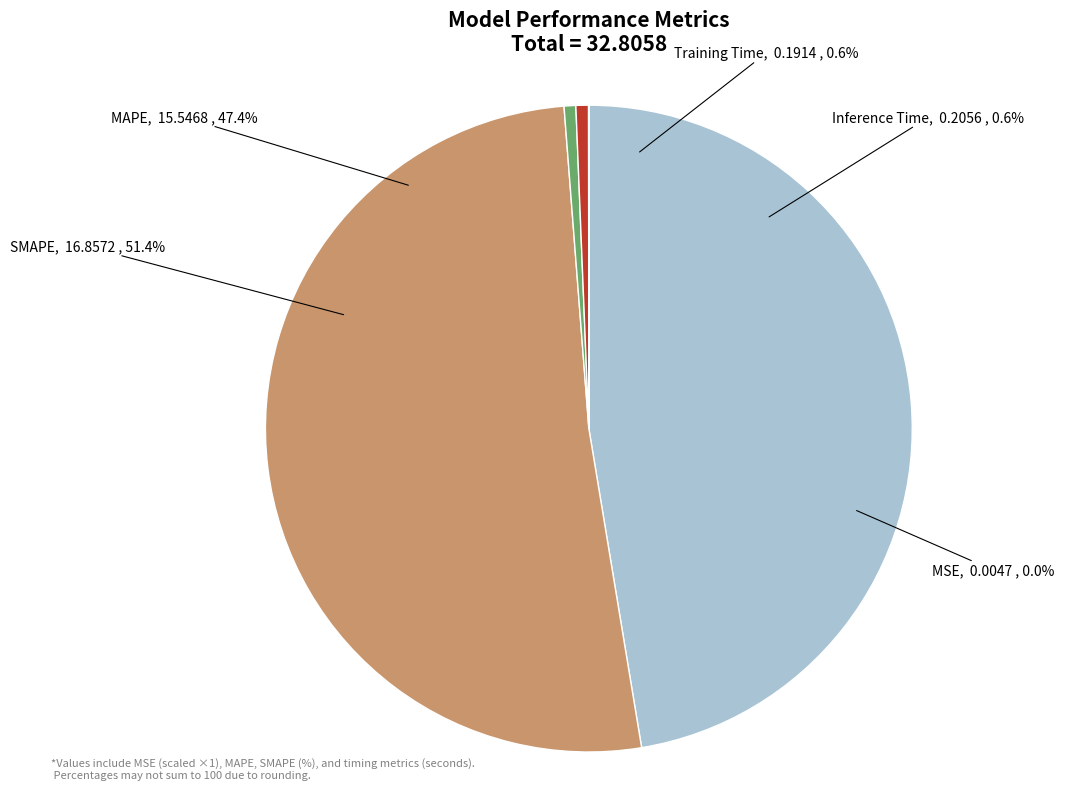

Is there any slice that represents more than half of the pie?

Yes